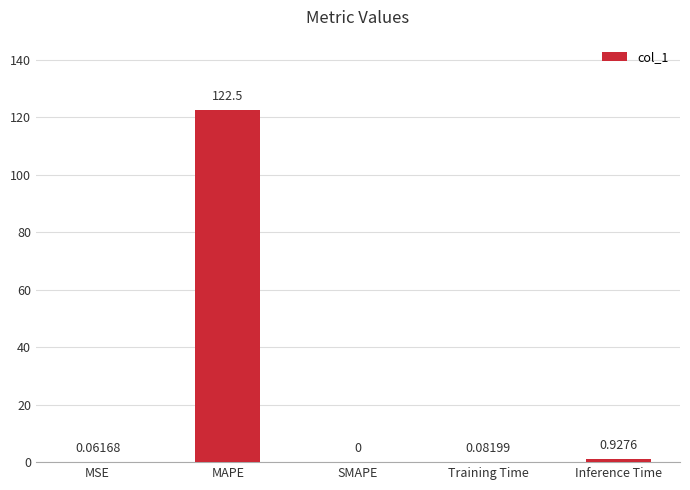

Where is the data nearest to the value 61?

Inference Time